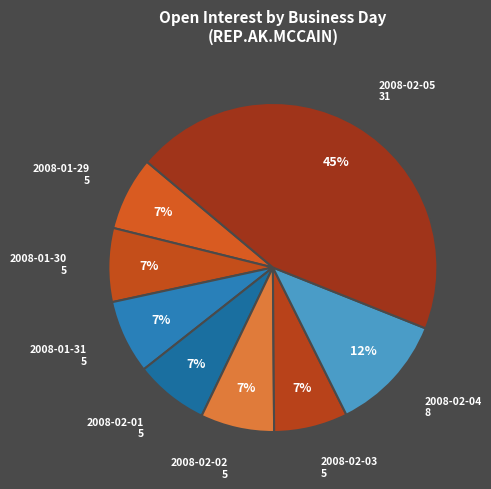

Which category has the biggest portion of the pie?

2008-02-05